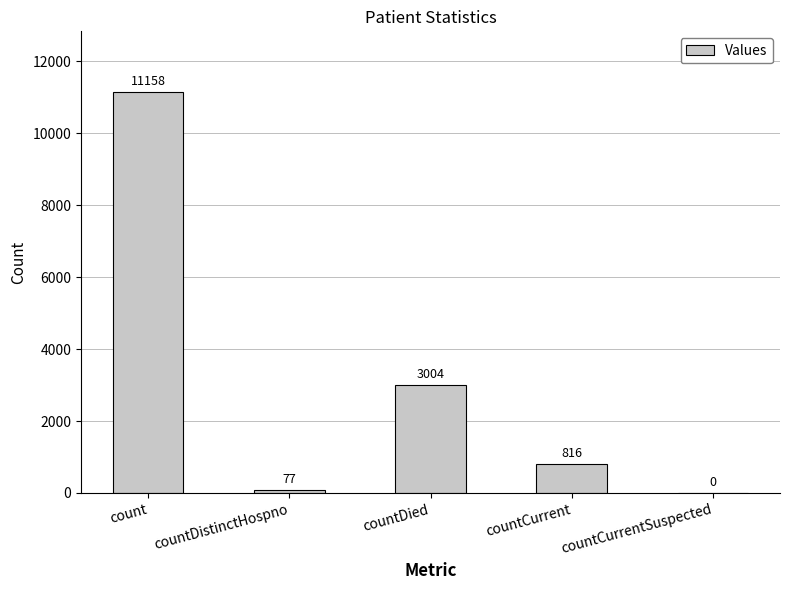

Which category has the highest value across all series?

count